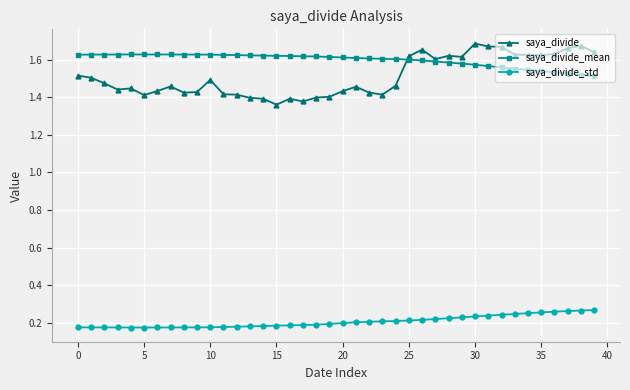

True or false: saya_divide_std and saya_divide intersect in this chart.

False